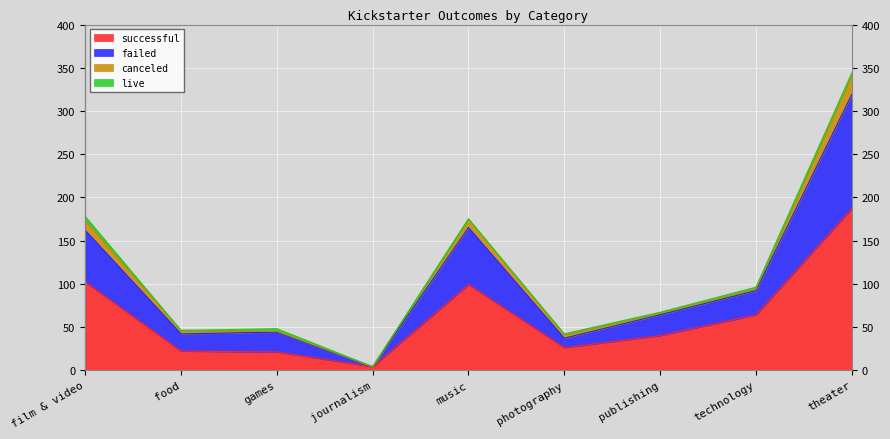

Which category has the highest value in the failed series?

theater